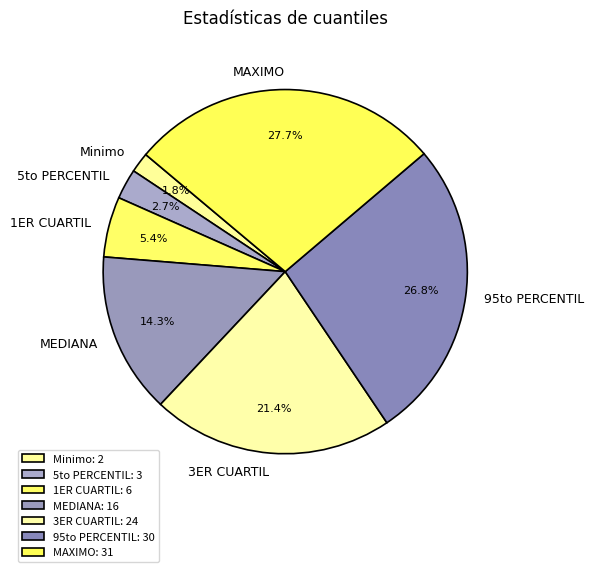

Between 95to PERCENTIL and 3ER CUARTIL, which is larger?

95to PERCENTIL